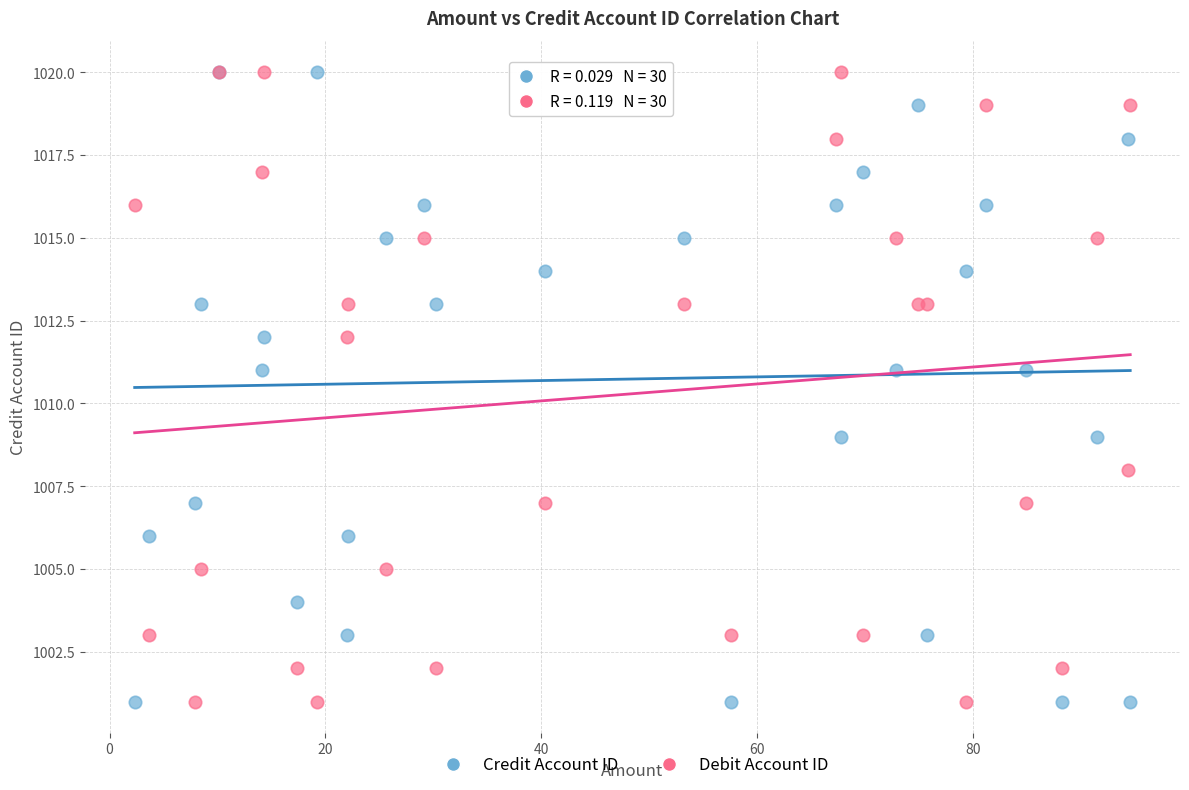

What are all the series names shown in the legend?

Credit Account ID, Debit Account ID